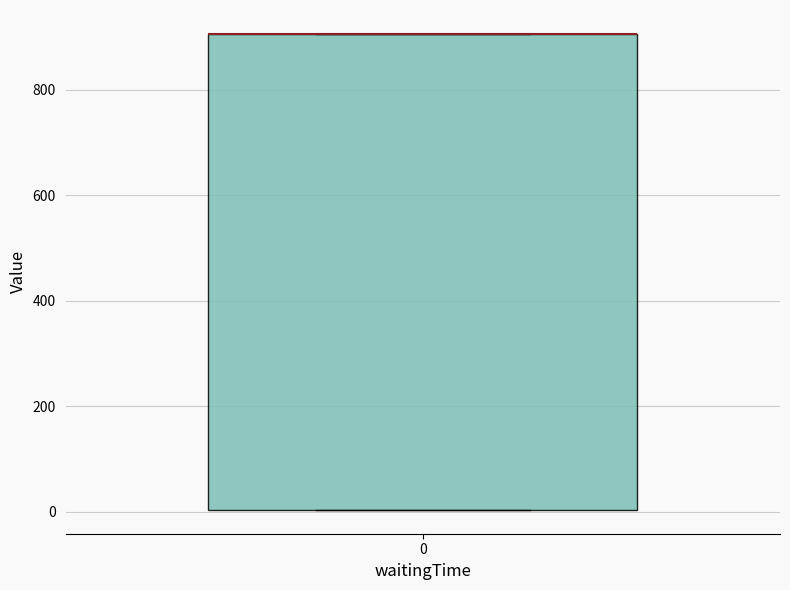

Where is the upper edge of the box at x = 0 on the y-axis? The values are not printed on the chart, so give them approximately, as read against the axis.

900